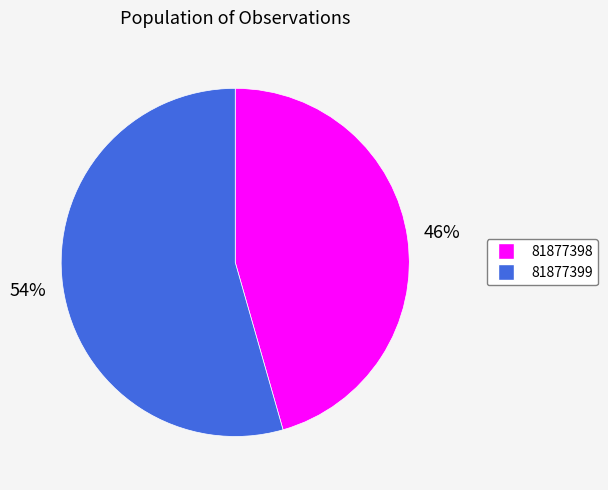

Is there a majority slice in this chart?

Yes